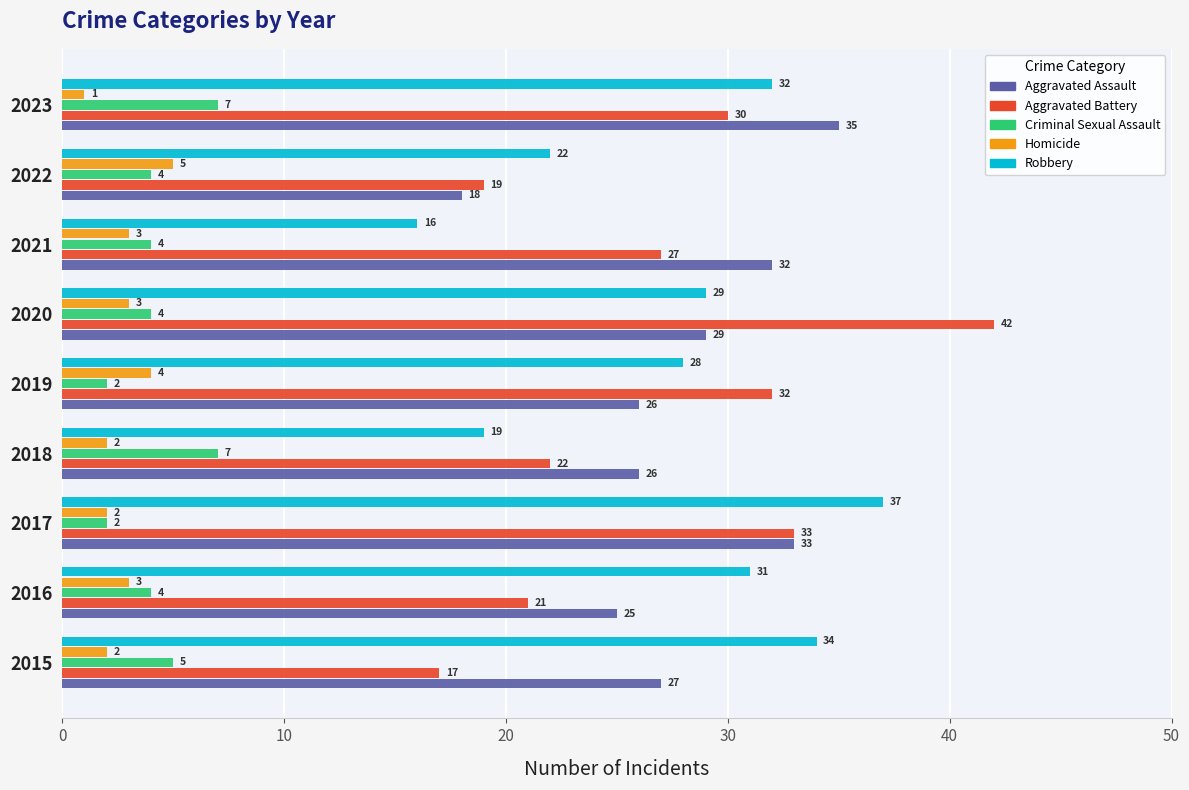

How many distinct data groups are displayed?

5